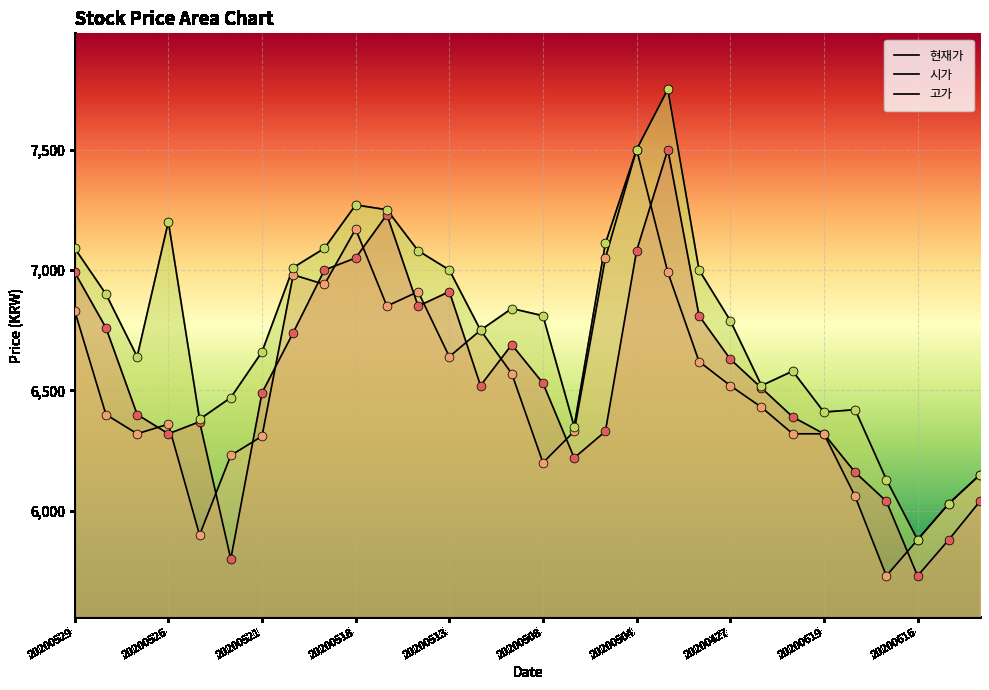

How many lines are shown in the chart?

3